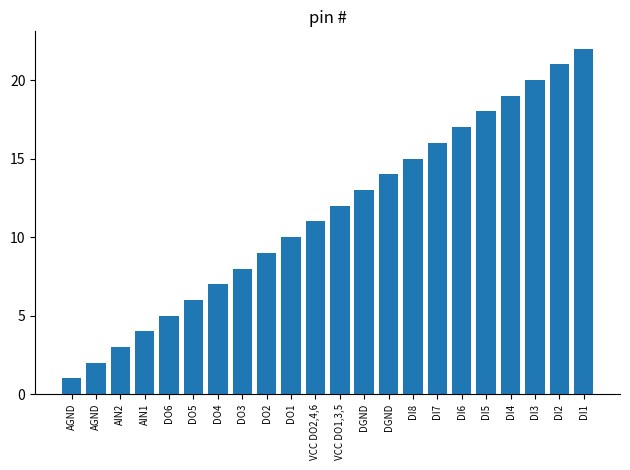

List the labels in order of value, smallest first.

AGND, AGND, AIN2, AIN1, DO6, DO5, DO4, DO3, DO2, DO1, VCC DO2,4,6, VCC DO1,3,5, DGND, DGND, DI8, DI7, DI6, DI5, DI4, DI3, DI2, DI1